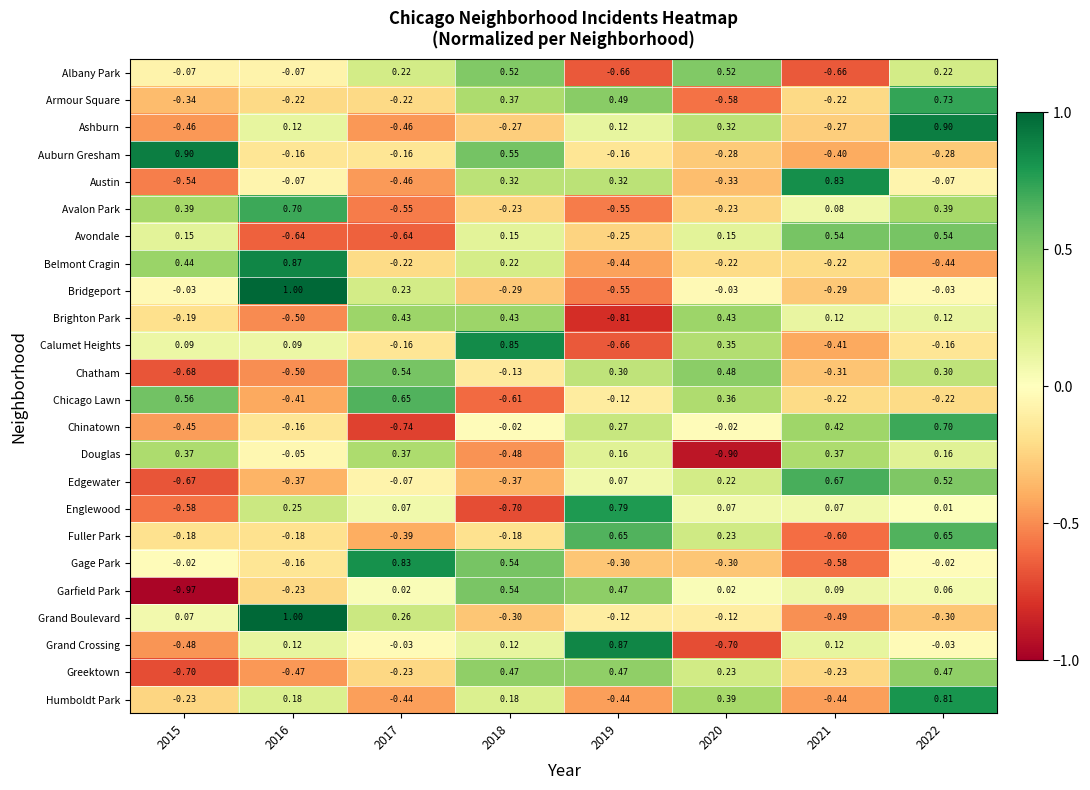

Which series has the largest range (max minus min)?

Grand Crossing